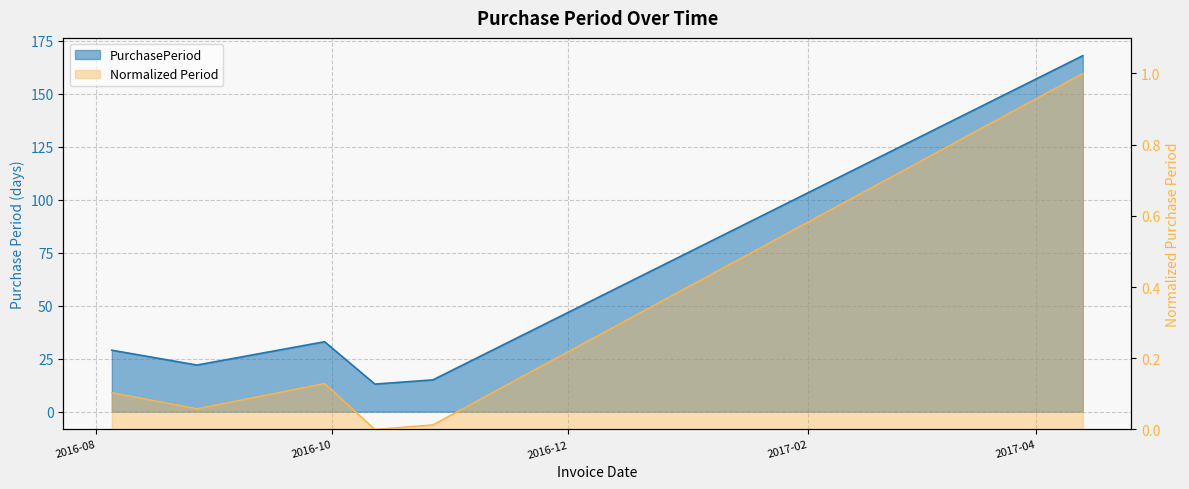

What is the average value?

47